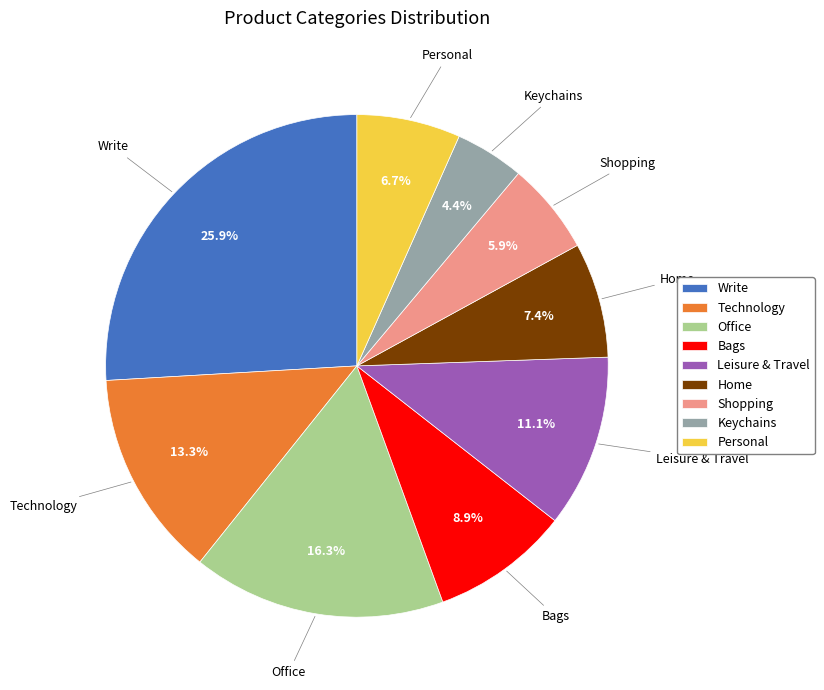

How many slices are in this pie chart?

9